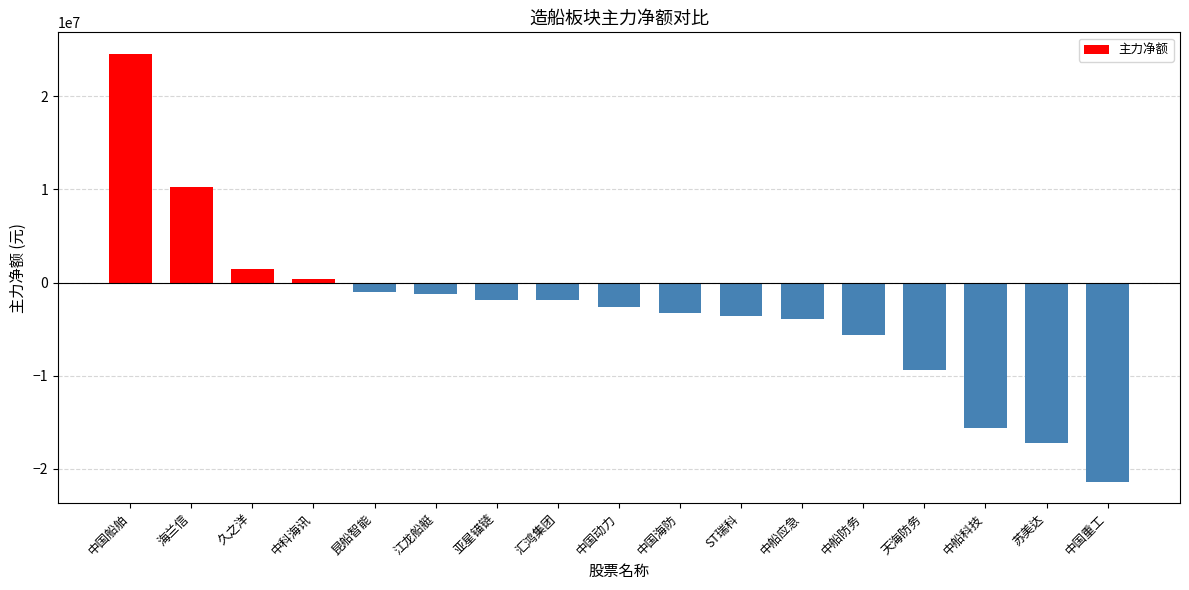

Is it true that the value at 中船应急 is -1914585?

False